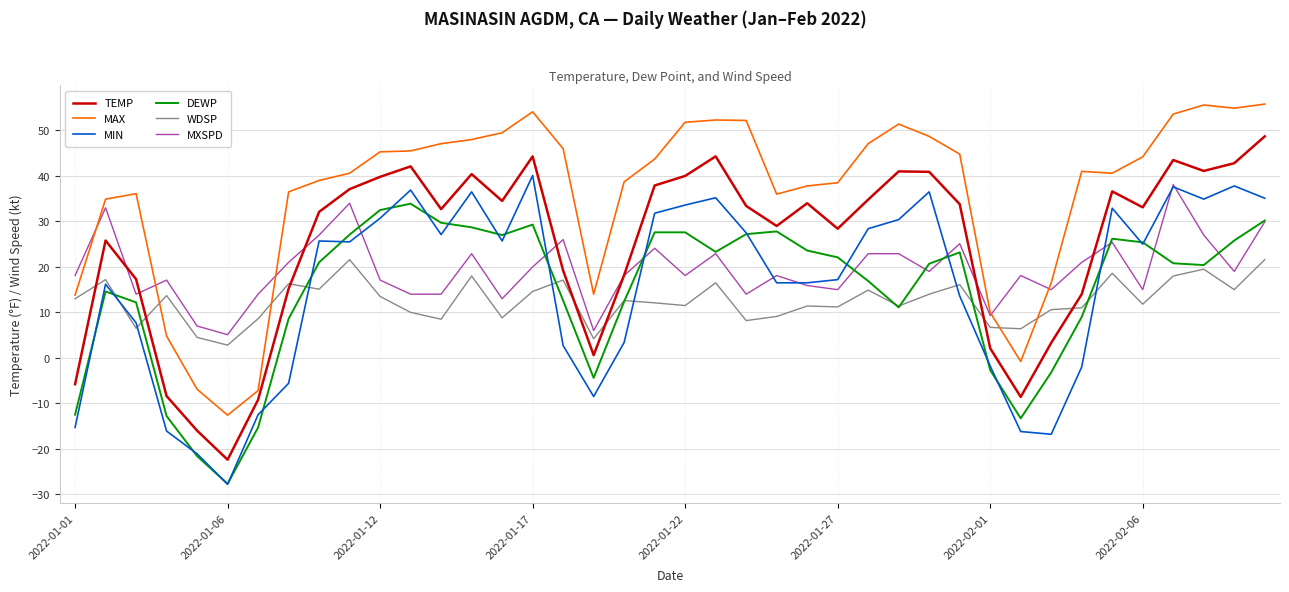

True or false: TEMP and MAX intersect in this chart.

False